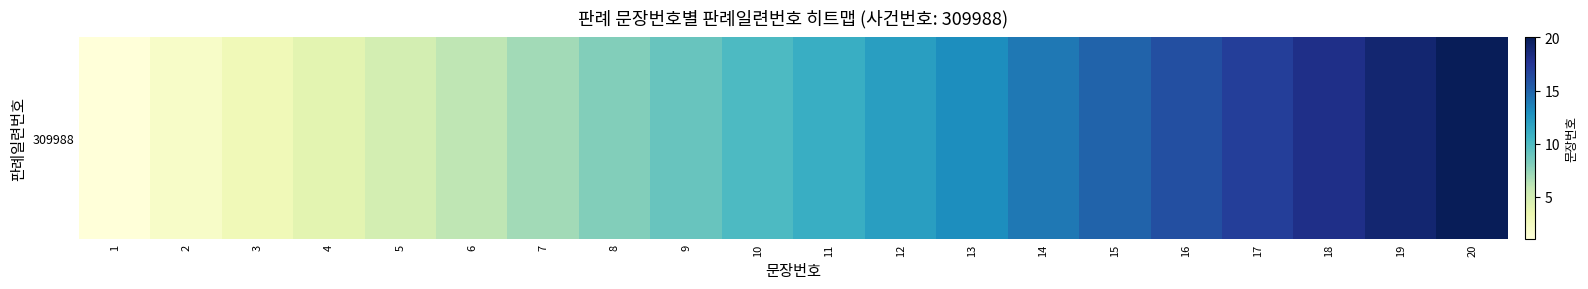

Reading left to right, transcribe all the data shown in this chart.

1=1	2=2	3=3	4=4	5=5	6=6	7=7	8=8	9=9	10=10	11=11	12=12	13=13	14=14	15=15	16=16	17=17	18=18	19=19	20=20